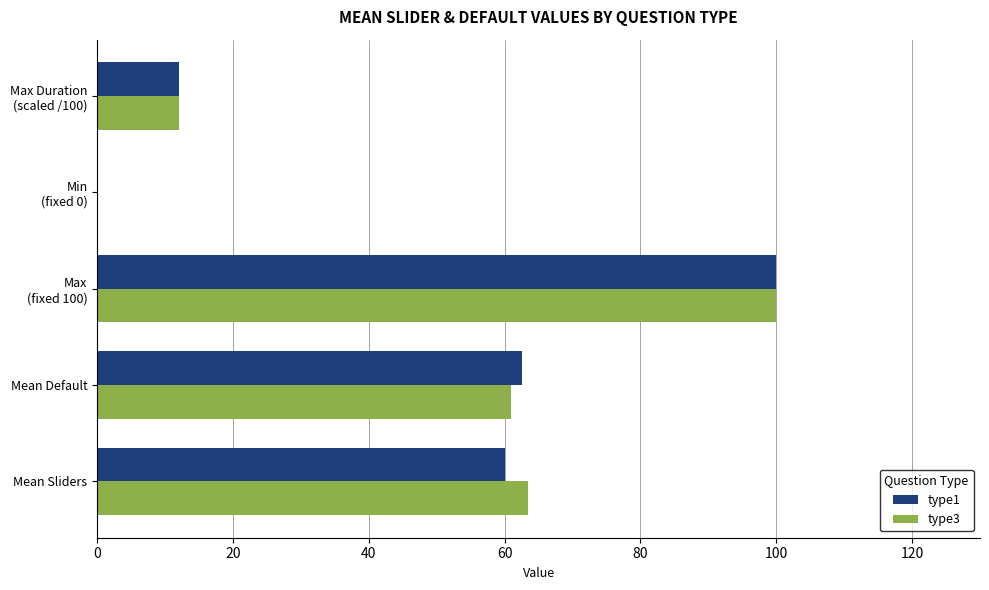

How many values in the type3 series exceed 60?

3